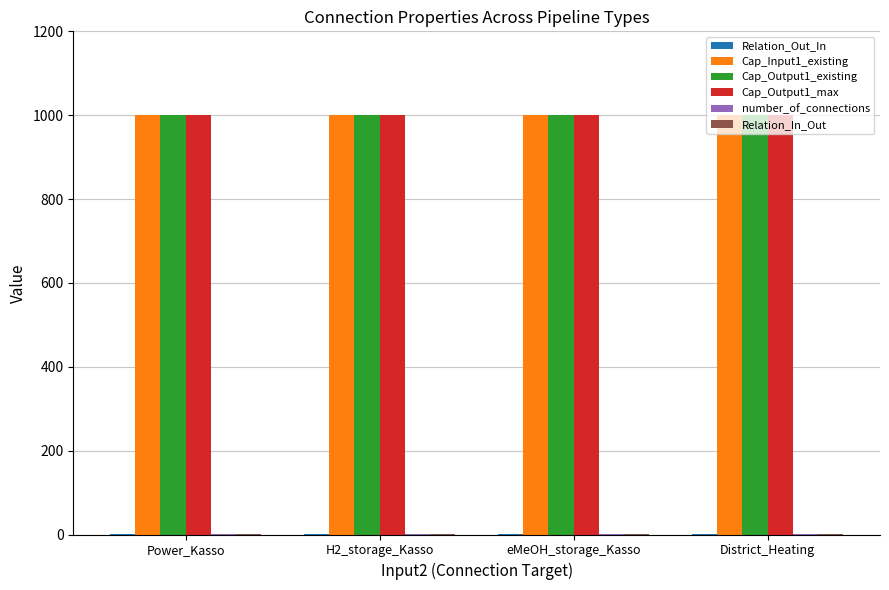

How many groups of bars are there?

4